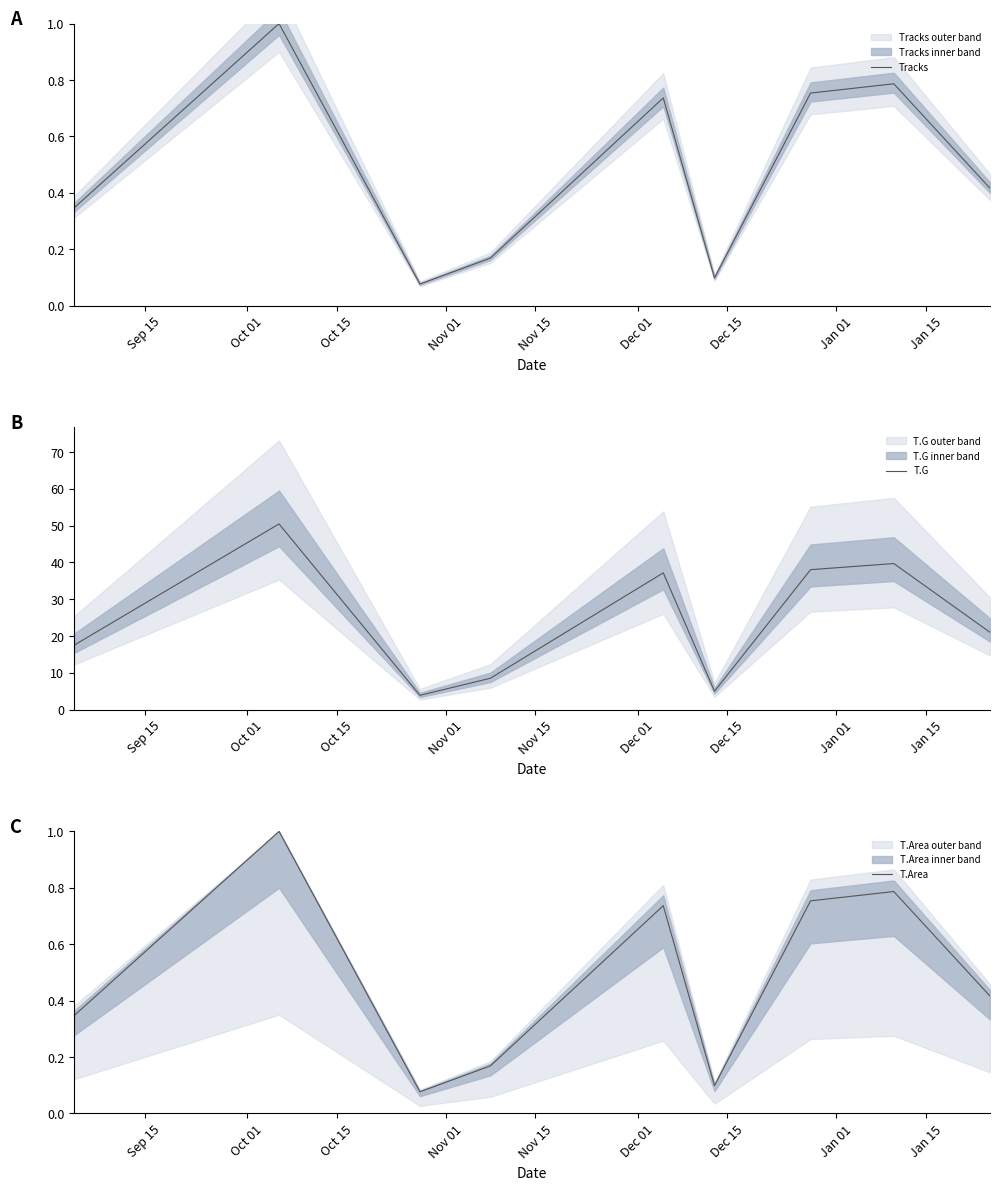

What is the difference between the maximum and minimum values in the Tracks series?

0.9